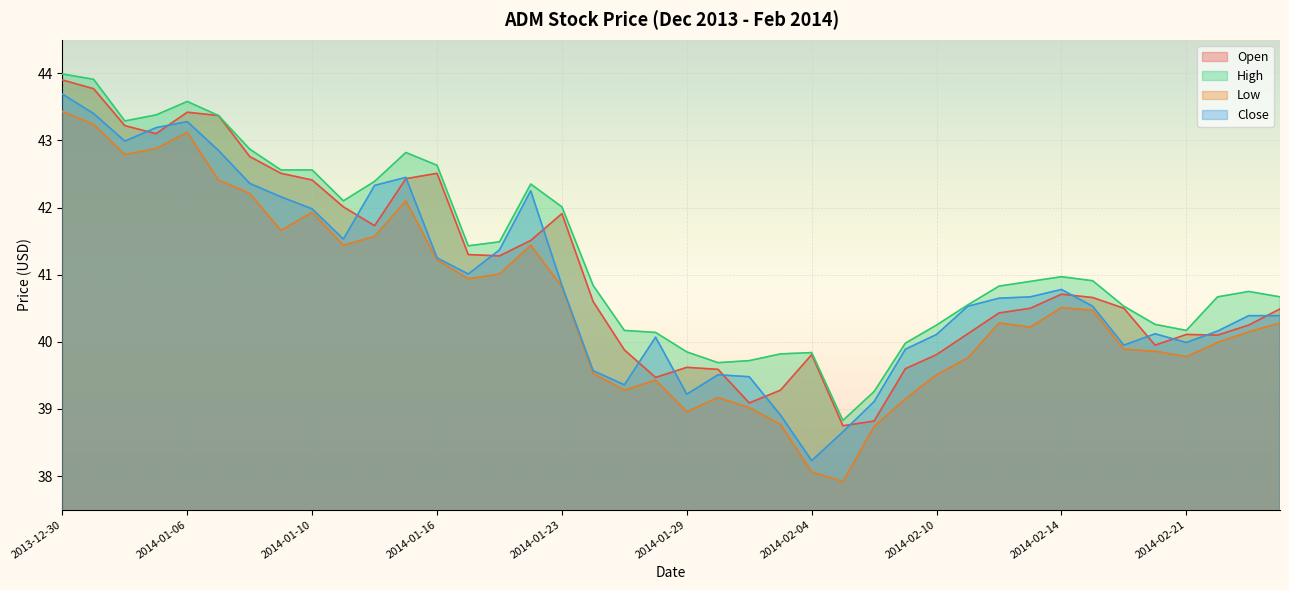

What is the total value across all series at 2014-01-15?

169.8